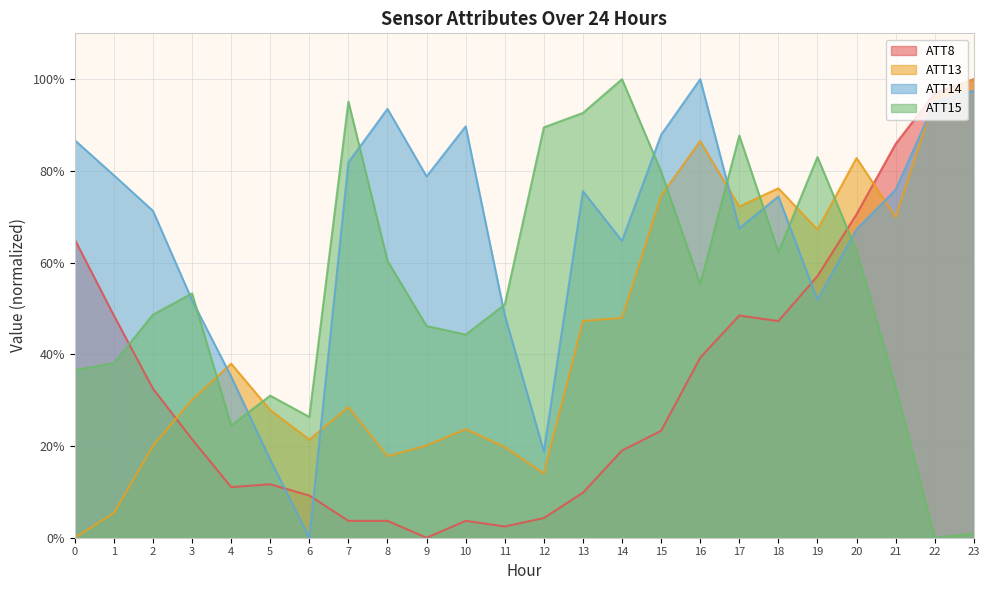

Which label corresponds to the largest value in the chart?

23